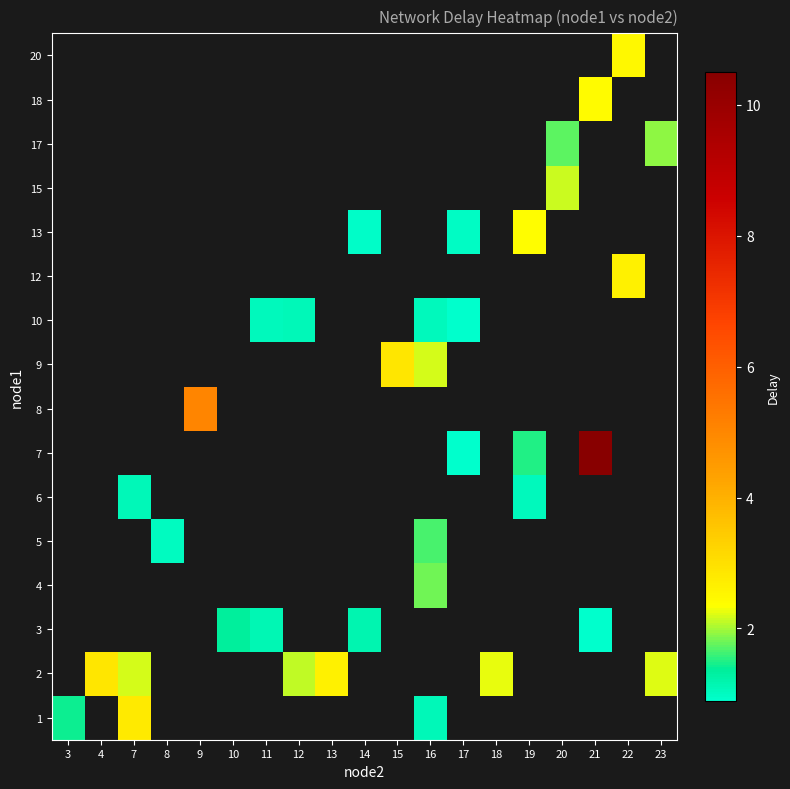

Which category has the highest value in the row_0 series?

7